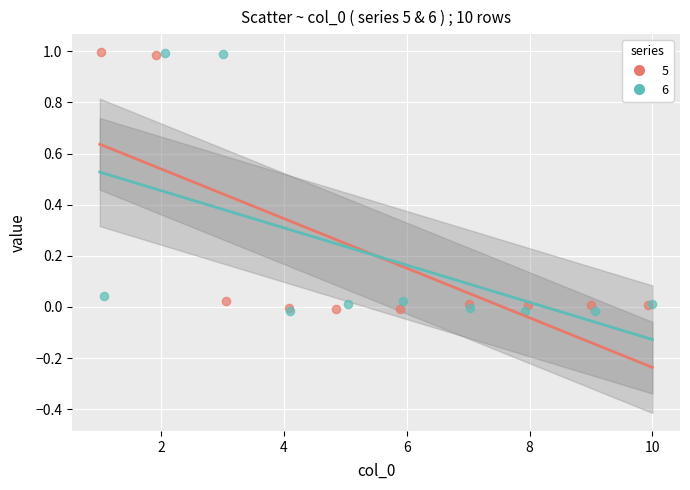

Which series has the widest spread of Y values?

6